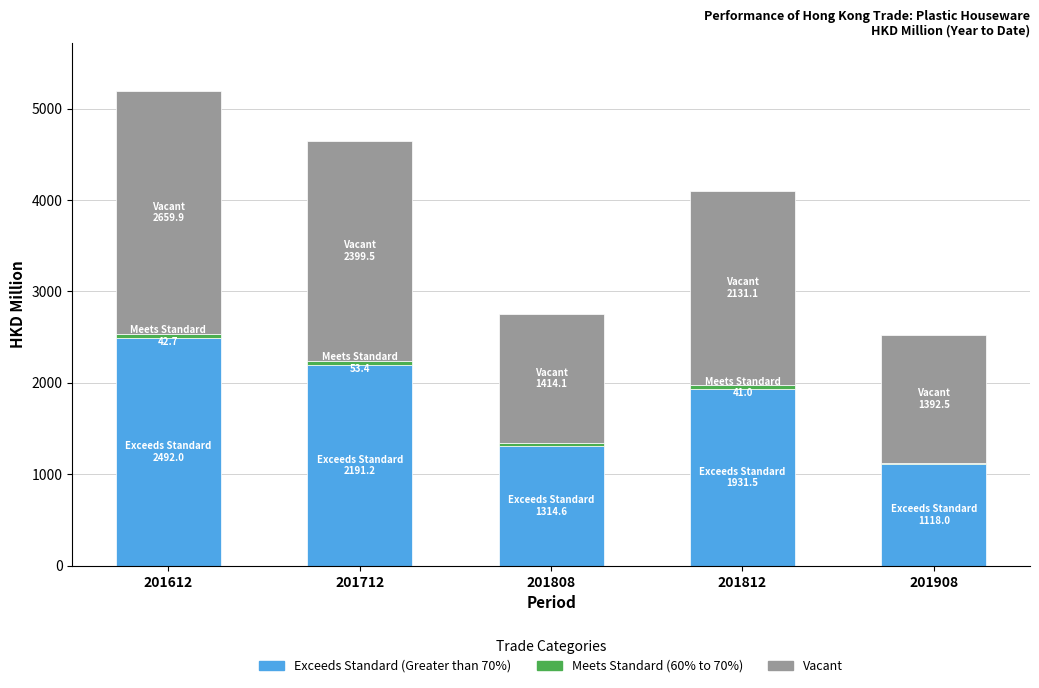

At which category is the sum across all series the highest?

201612